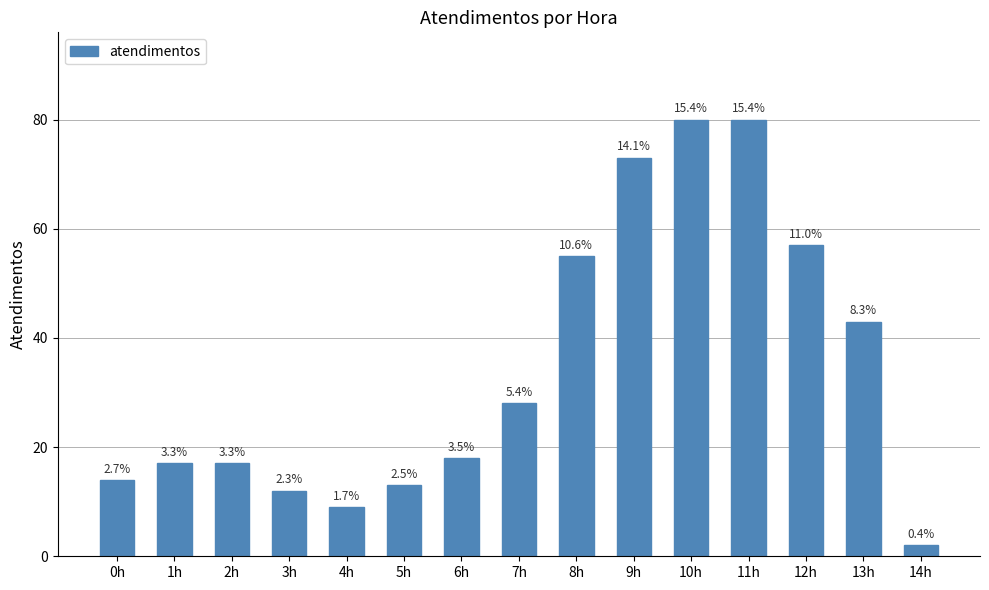

What is the difference between the maximum and minimum values?

78